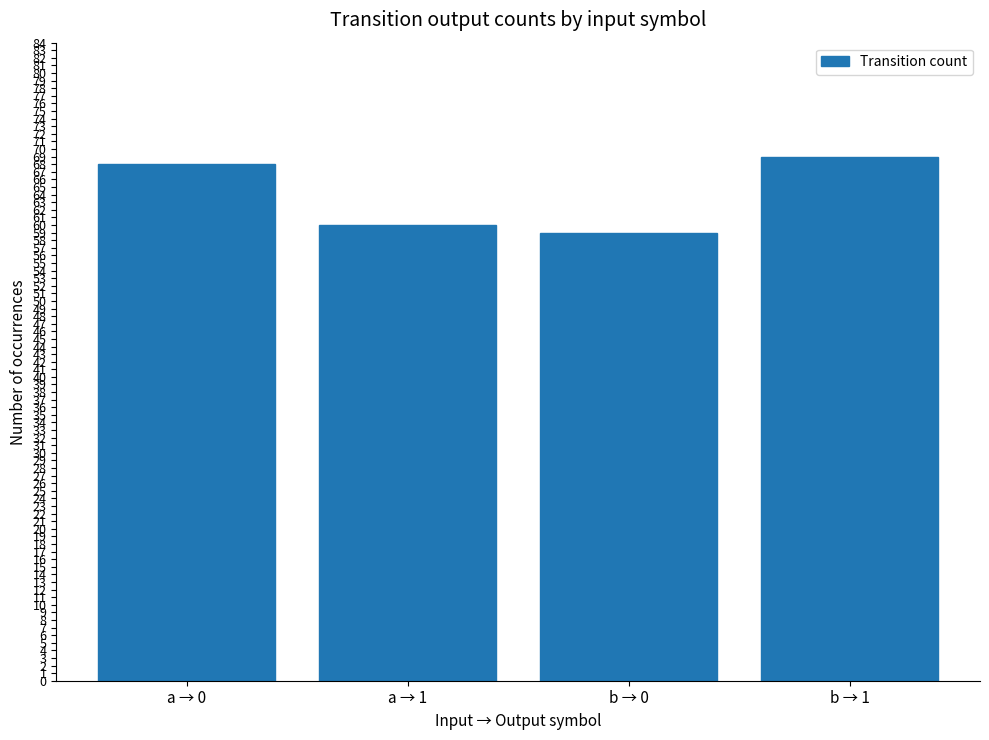

What is the value of the 2nd bar from the left?

60